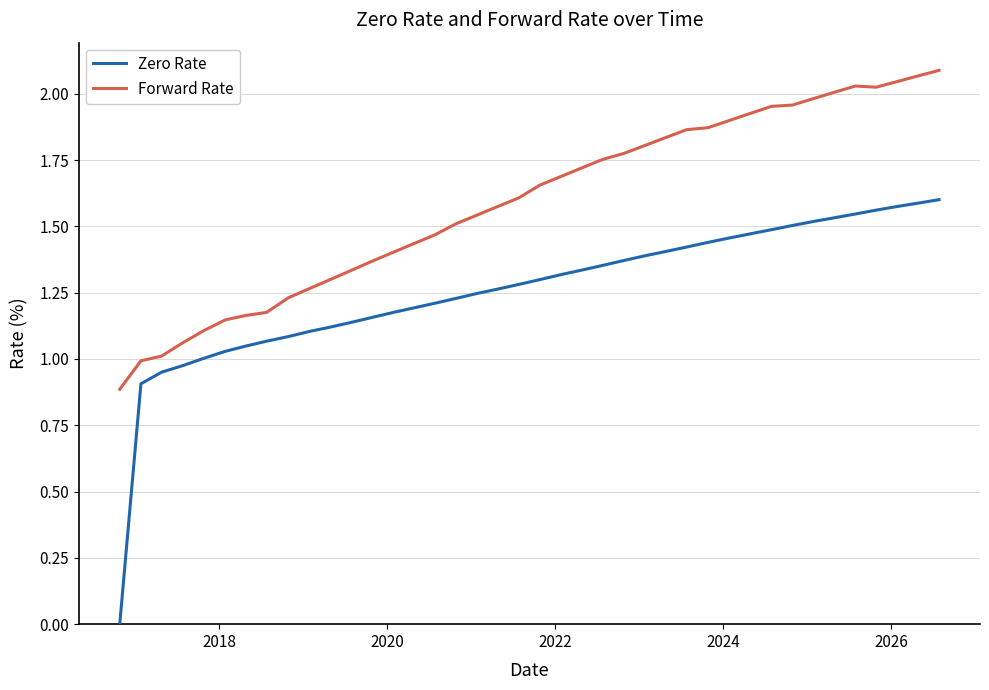

Which series has the largest range (max minus min)?

Zero Rate